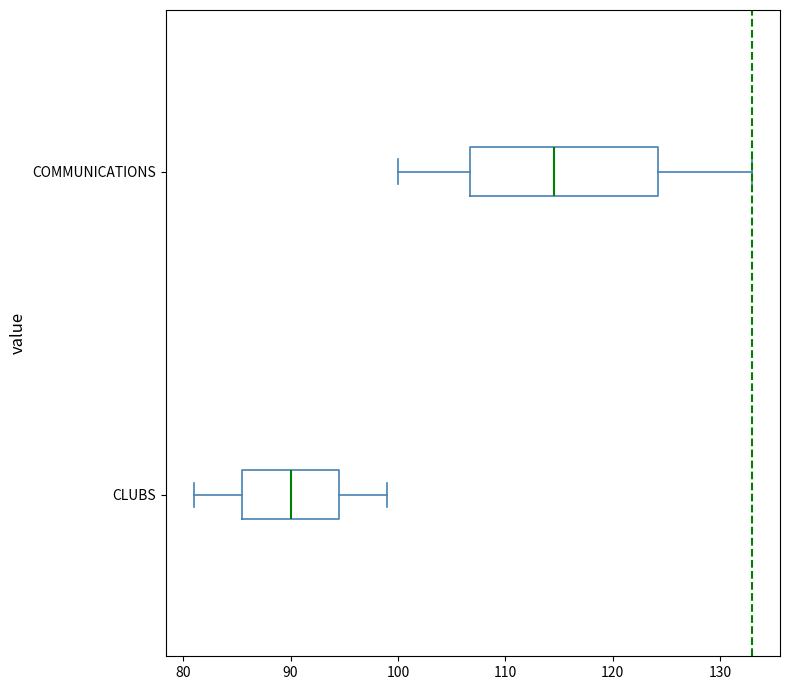

Reading bottom to top, transcribe this box plot: for each box, give where its median line is, the range the box spans, and where its two whiskers end, as read against the x-axis. The values are not printed on the chart, so give them approximately, as read against the axis.

CLUBS: median 90, box 86 to 95, whiskers 81 to 99
COMMUNICATIONS: median 115, box 107 to 124, whiskers 100 to 133